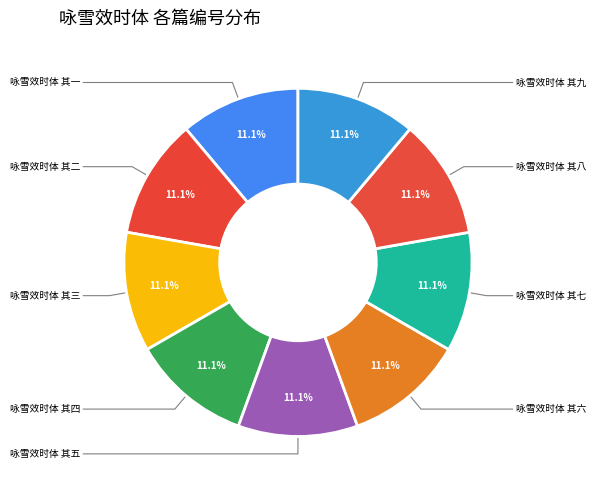

How many slices are in this pie chart?

9